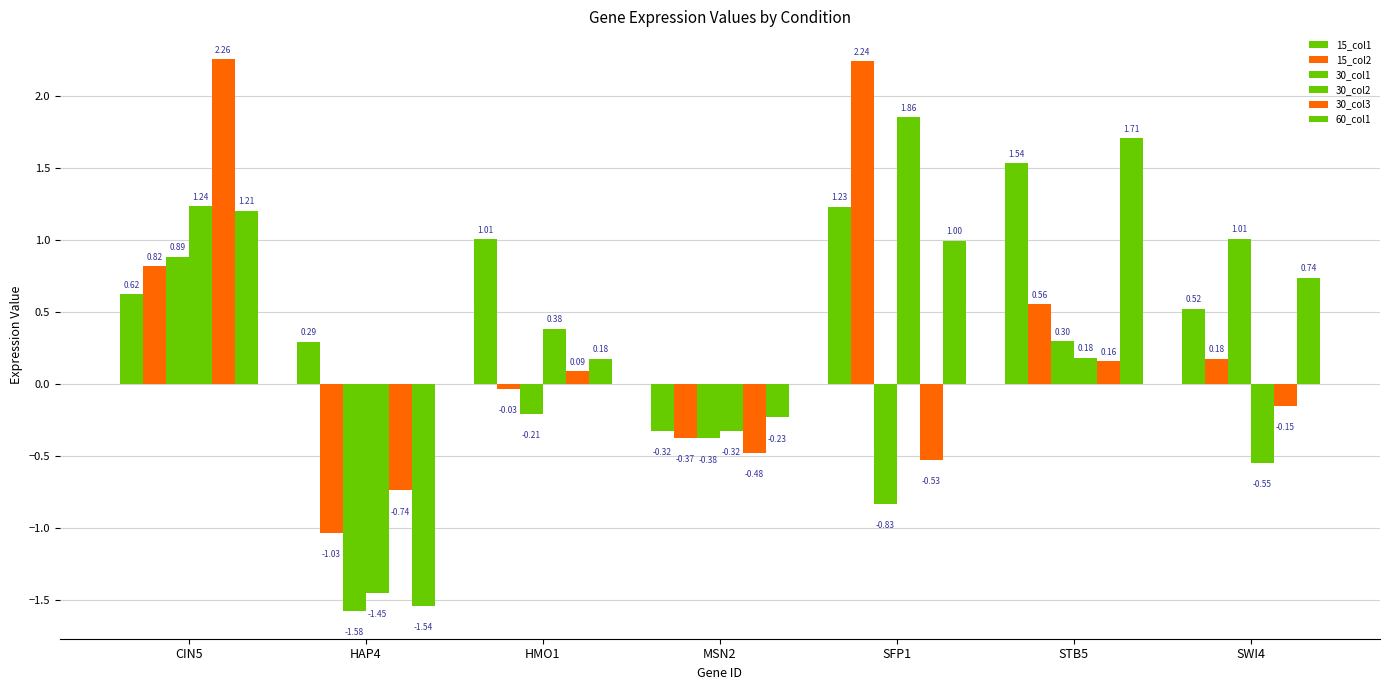

How many values in the 30_col2 series are below 0?

3